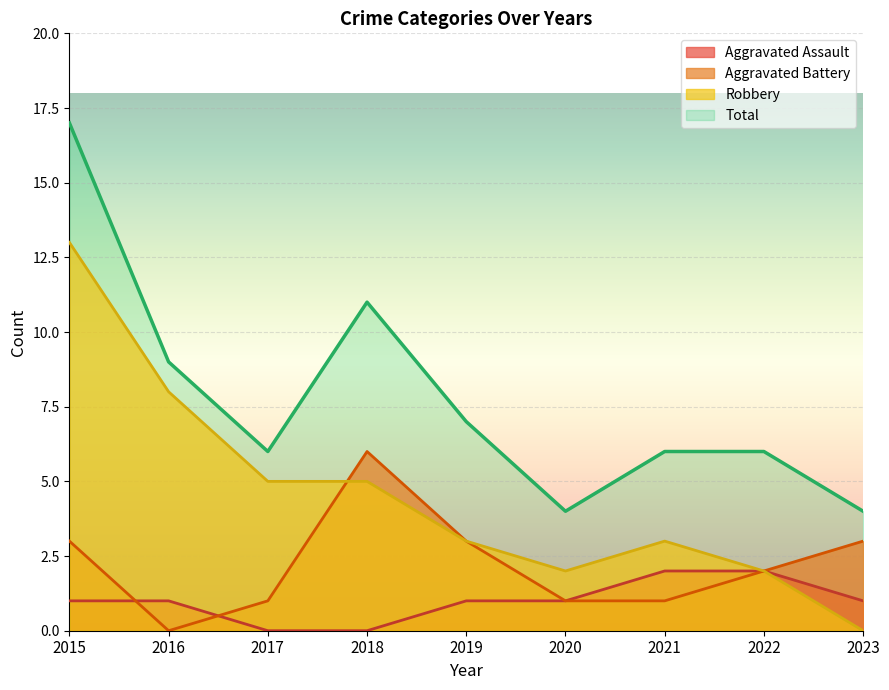

At which category does Aggravated Battery reach its first local peak?

2018